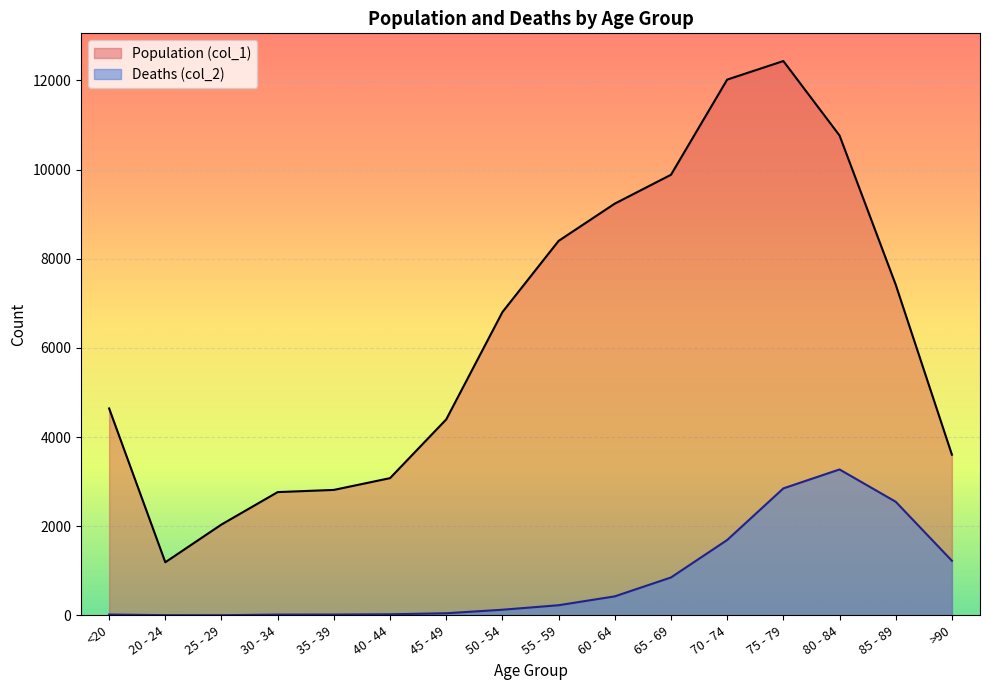

What position from the left is 75 - 79?

13